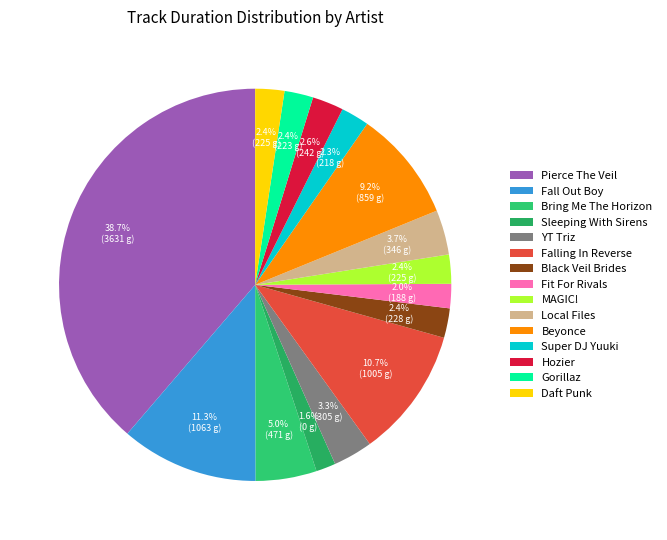

Count the number of slices in the pie.

15